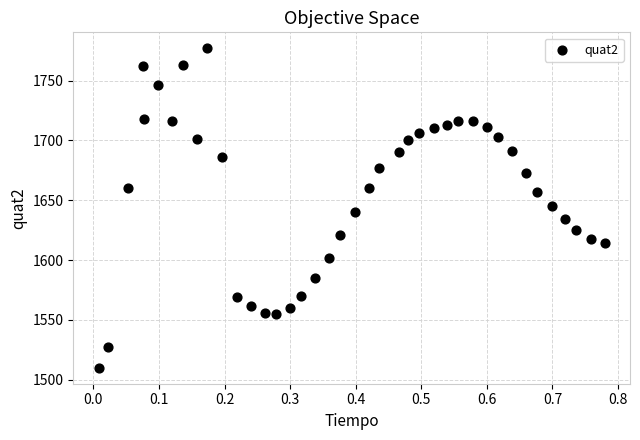

What is the range of Y values (max minus min)?

267